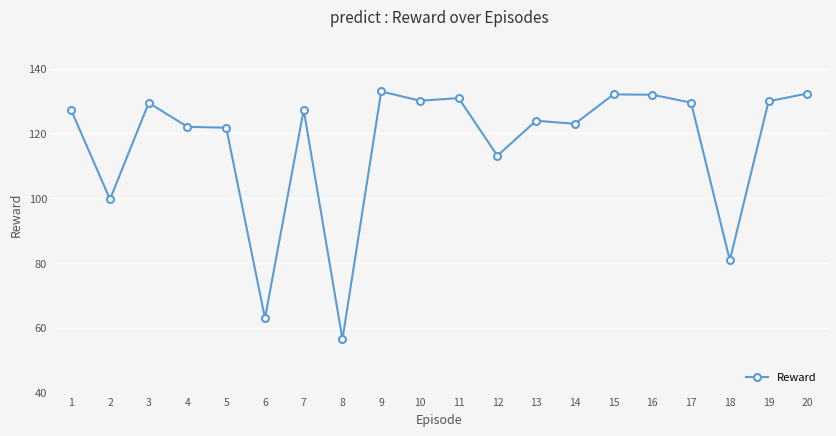

What is the average value?

116.9